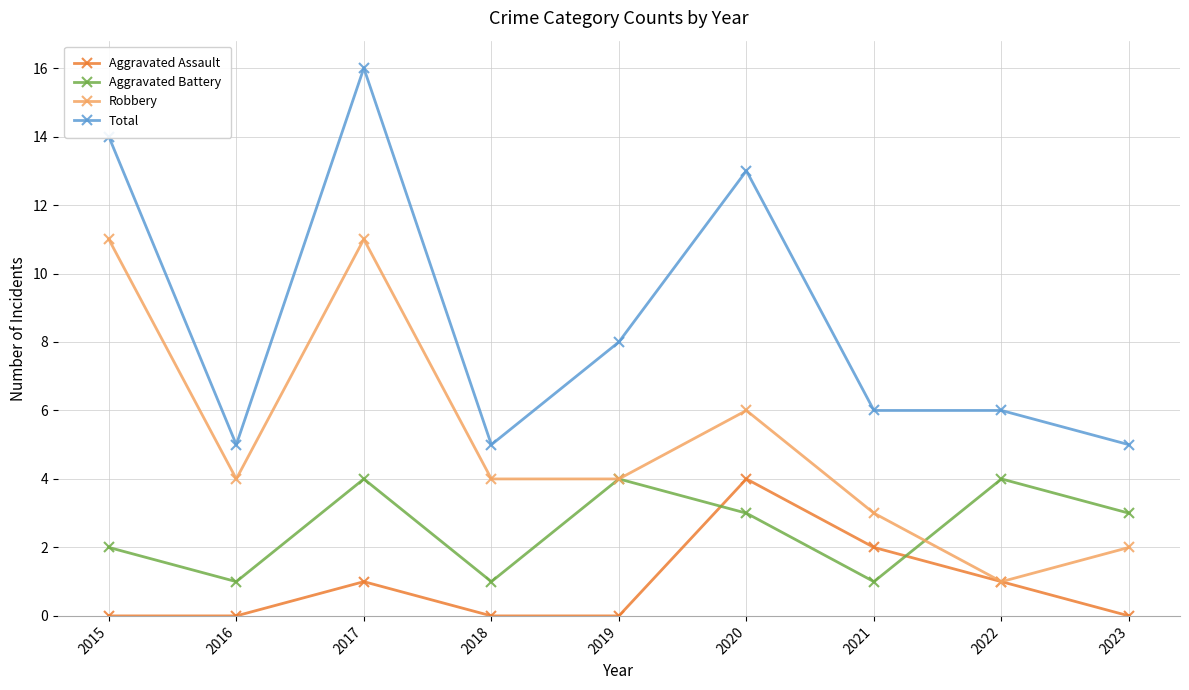

What is the average value of the Aggravated Assault series?

1